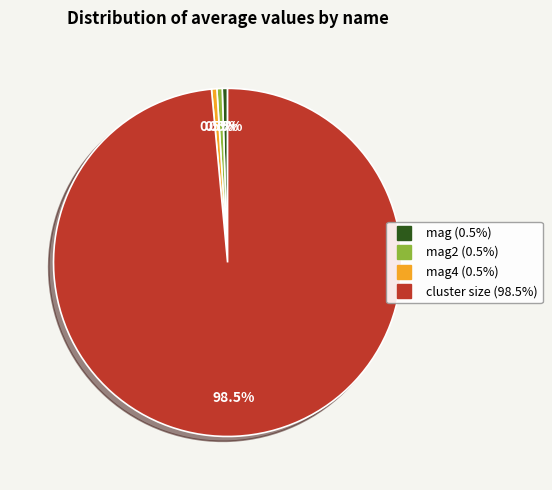

Count the number of slices in the pie.

4